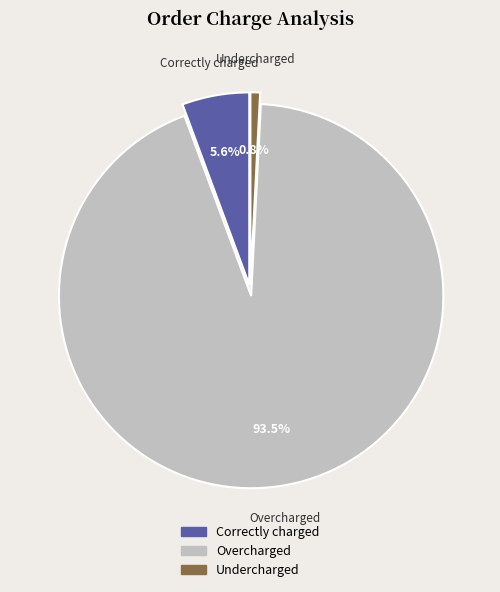

To the nearest percent, what is the difference between the Overcharged and Correctly charged slice percentages?

88%